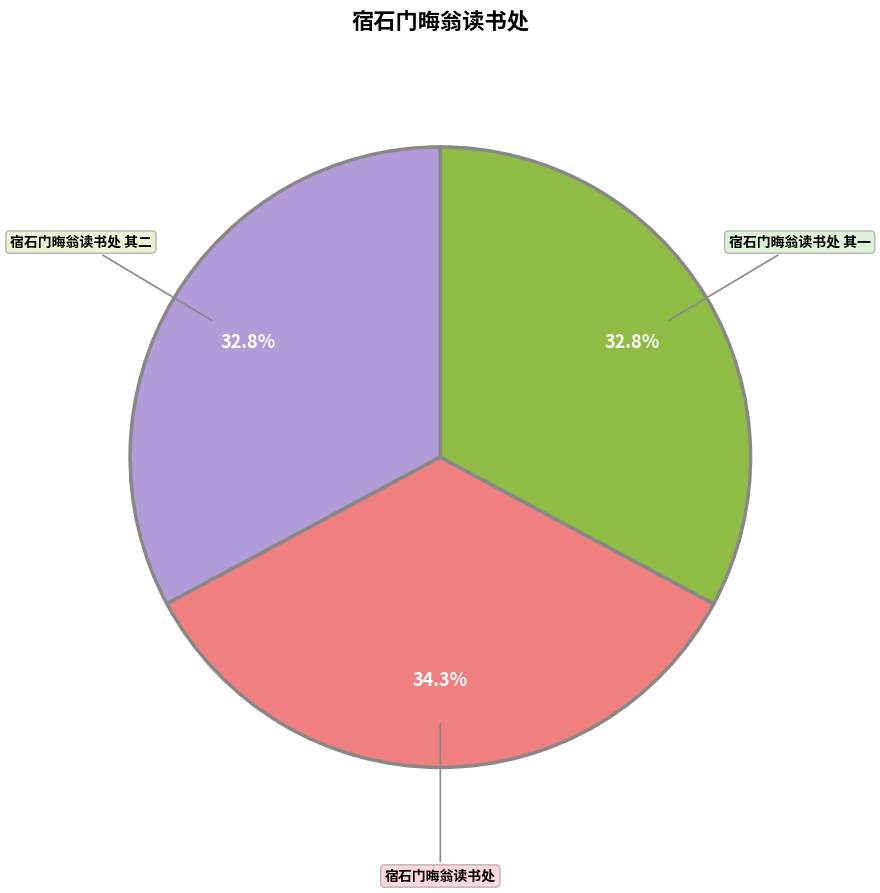

What percentage is NOT represented by 宿石门晦翁读书处?

65.7%